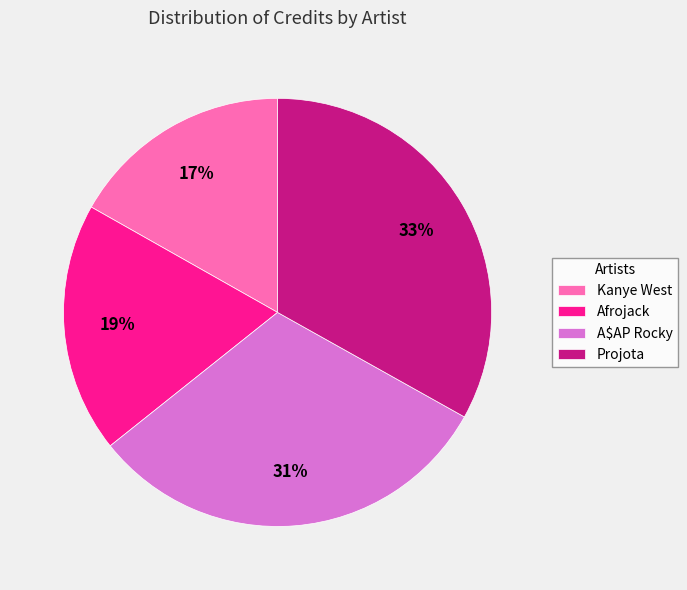

Is the sum of Projota and A$AP Rocky greater than half?

Yes